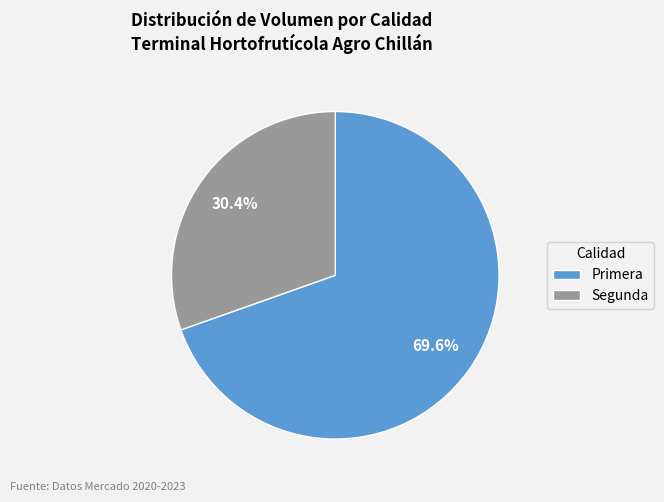

Do Primera and Segunda together represent more than half of the pie?

Yes